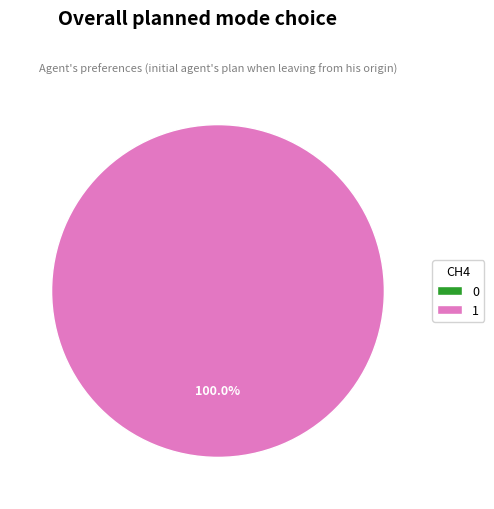

True or false: 0 accounts for 7% of the total.

False